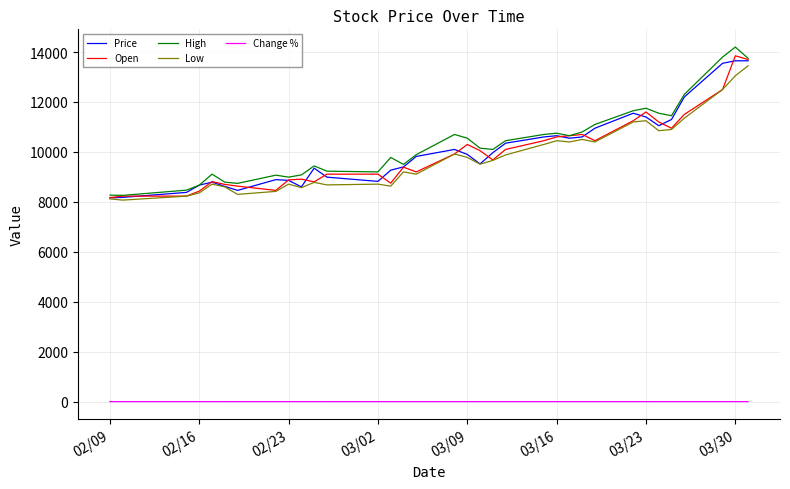

True or false: Change % and Open cross at least once.

False